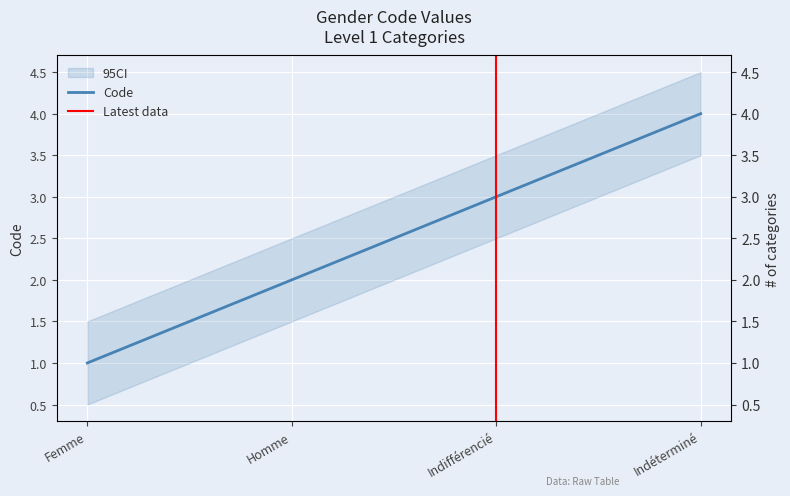

At which label is the value closest to 2?

Homme